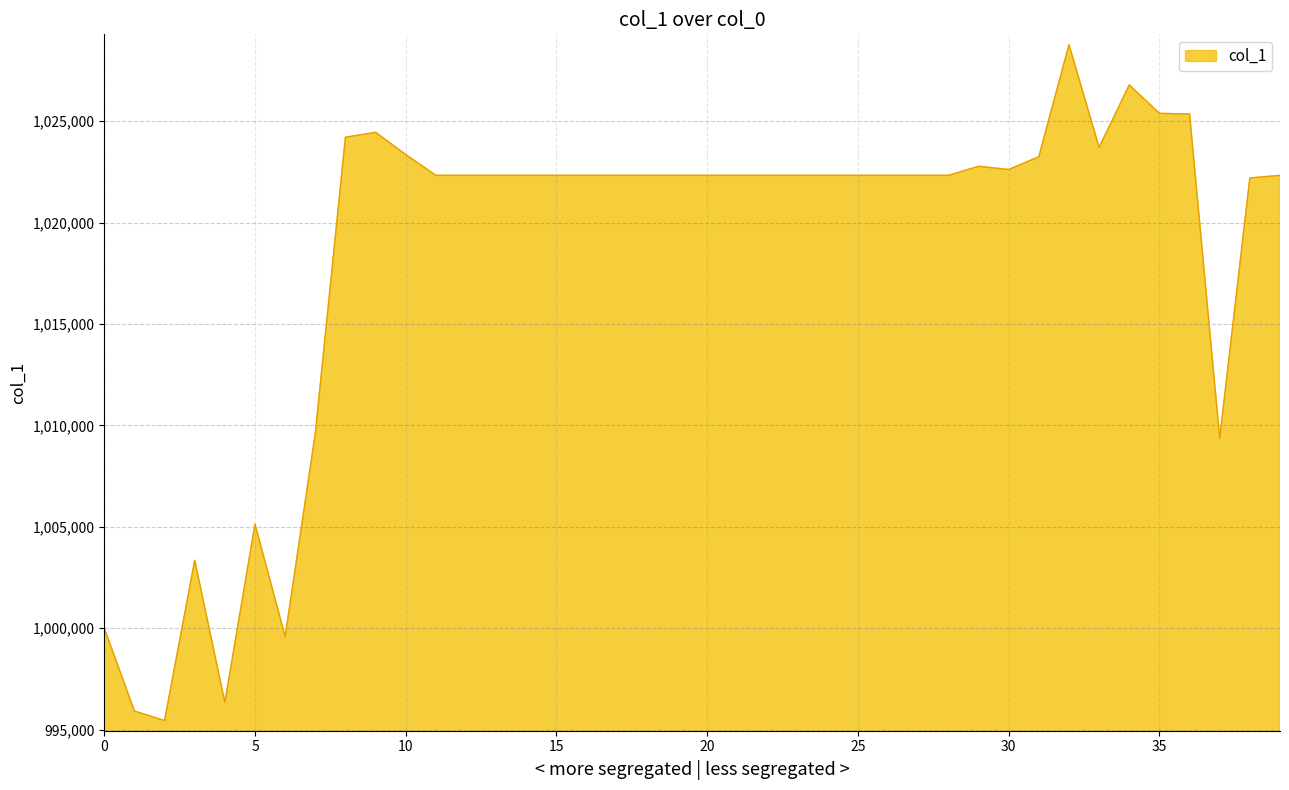

How many lines are shown in the chart?

1